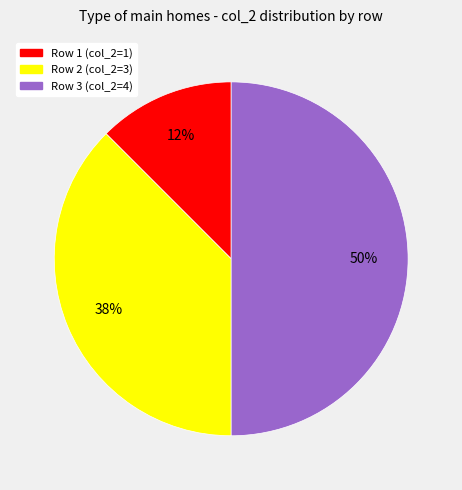

Is Row 2 (col_2=3) the majority of the pie?

No